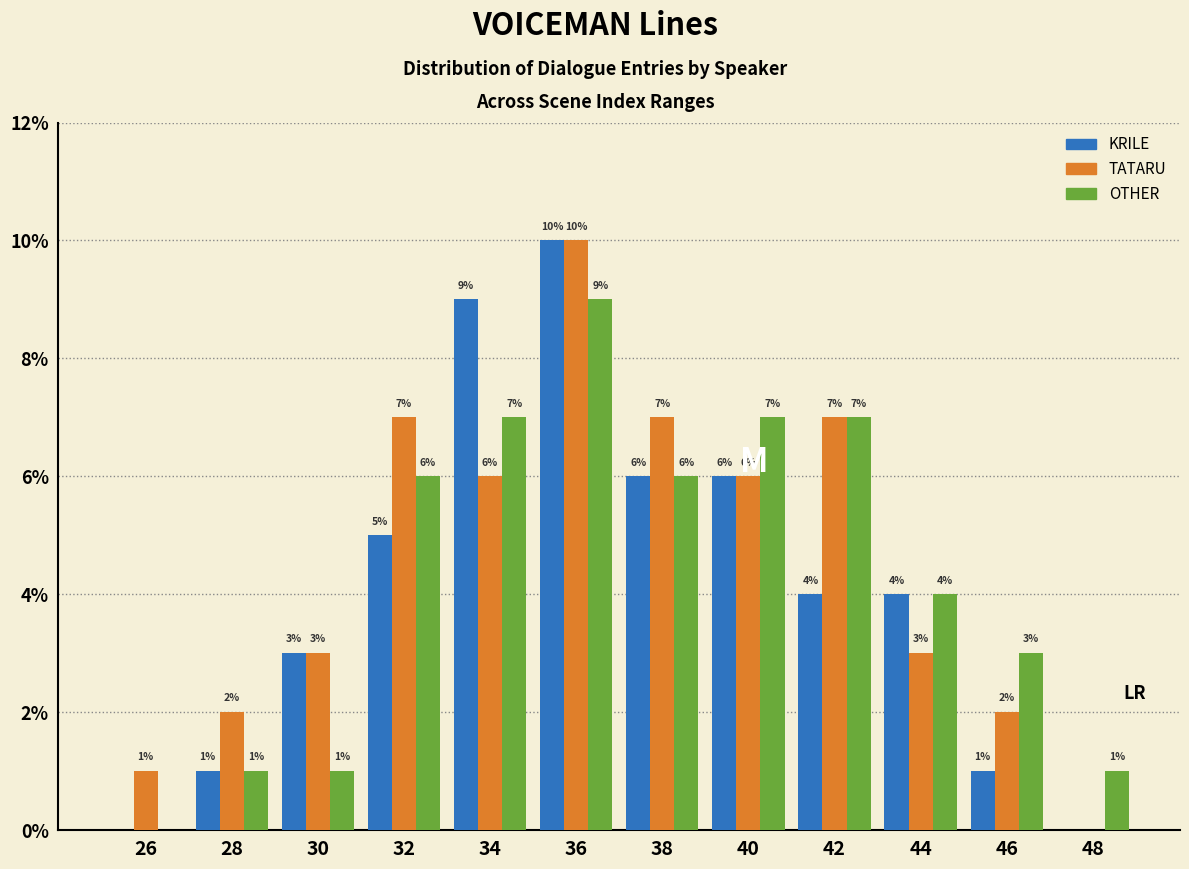

Which series changed the most between 36 and 42?

KRILE